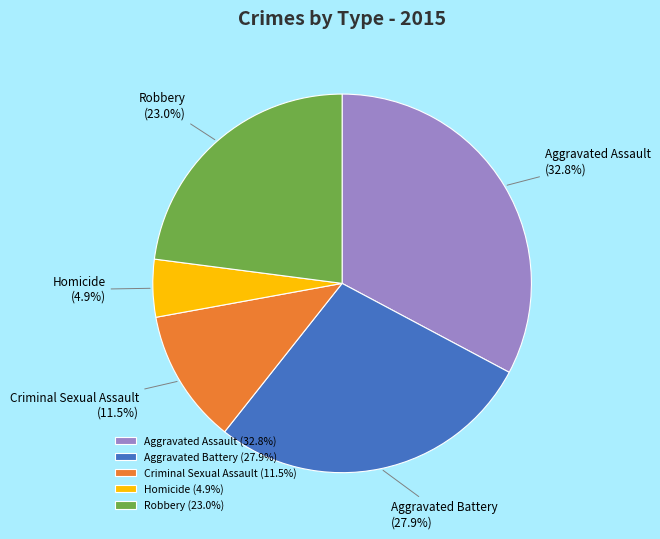

To the nearest percent, what is the combined percentage of Aggravated Assault and Homicide?

38%